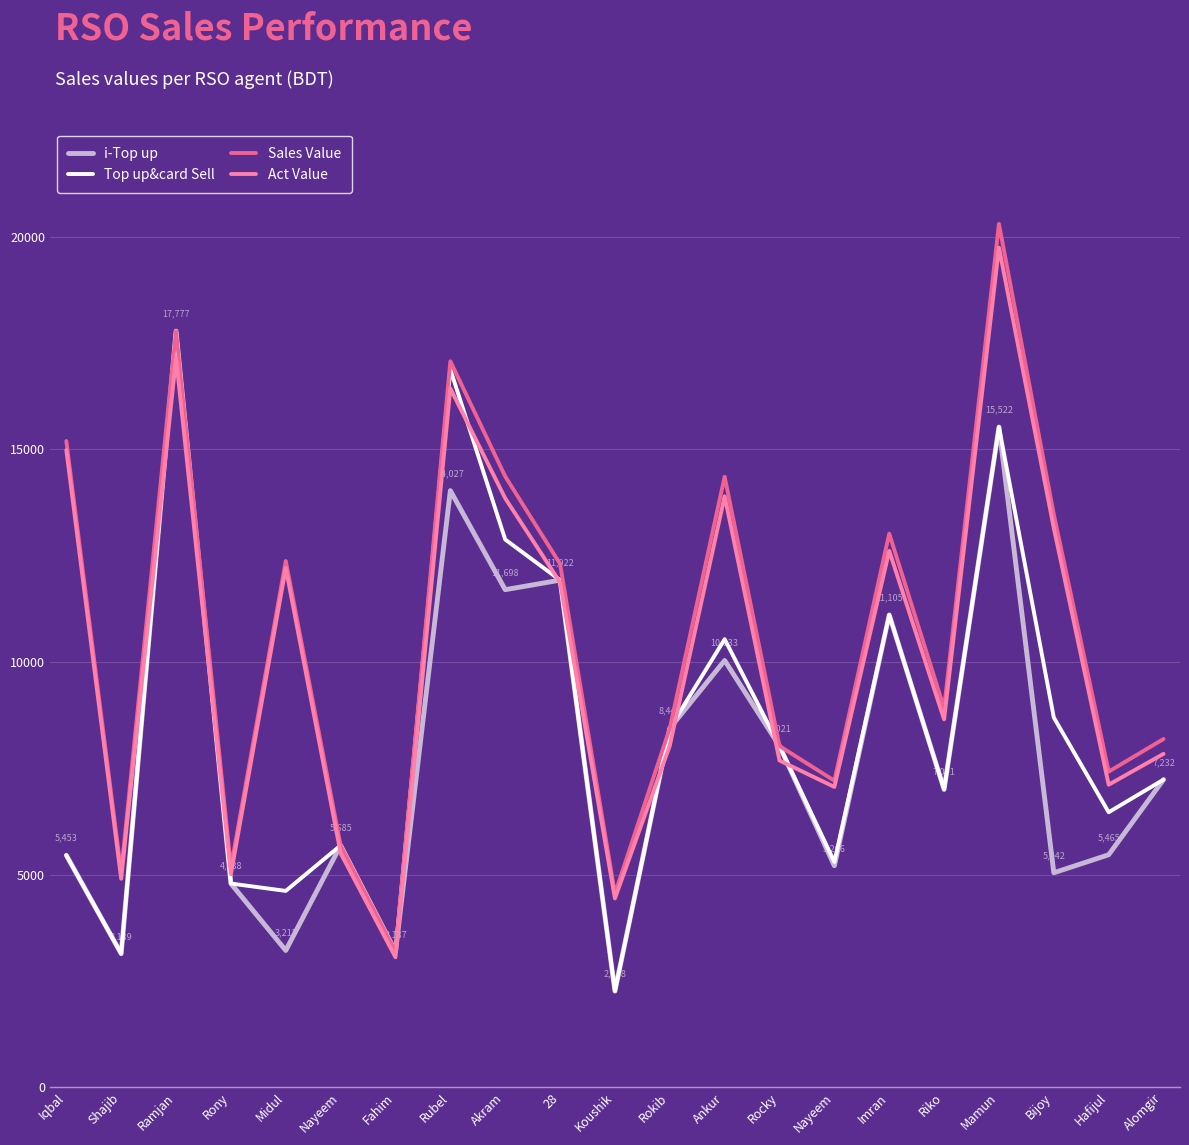

What are all the series names shown in the legend?

i-Top up, Top up&card Sell, Sales Value, Act Value